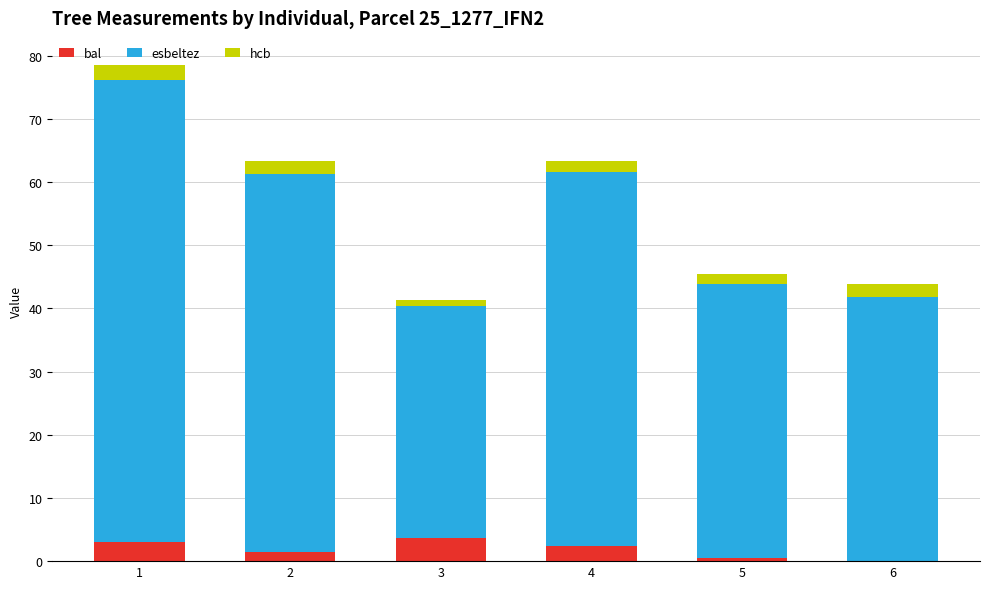

What are all the series names shown in the legend?

bal, esbeltez, hcb